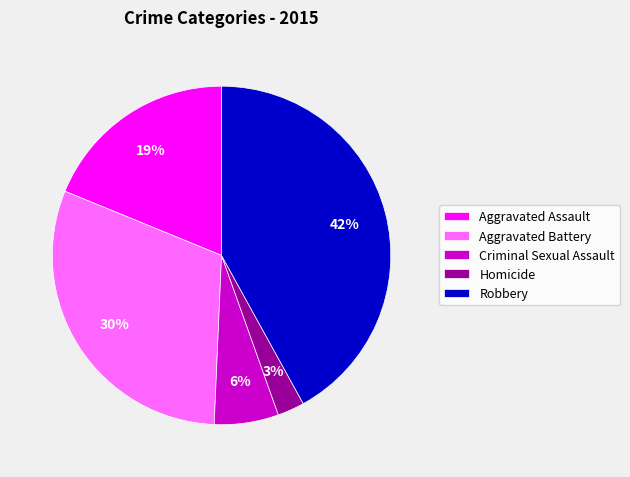

The Robbery slice represents 51% of the pie. True or false?

False